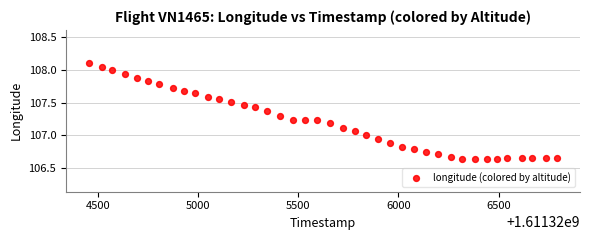

What is the range of Y values (max minus min)?

1.5